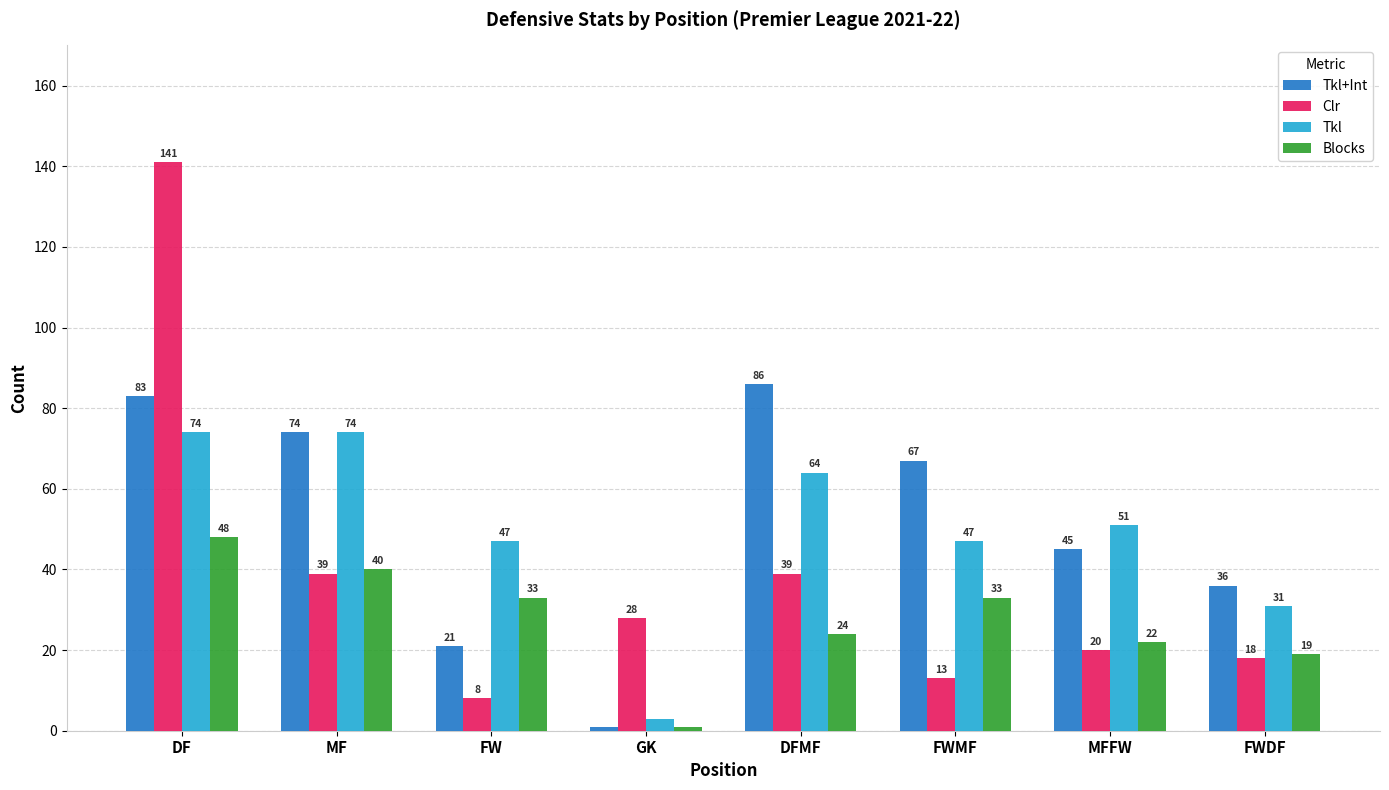

Reading left to right, extract all data points from this chart.

Tkl+Int: DF=83	MF=74	FW=21	GK=1	DFMF=86	FWMF=67	MFFW=45	FWDF=36
Clr: DF=141	MF=39	FW=8	GK=28	DFMF=39	FWMF=13	MFFW=20	FWDF=18
Tkl: DF=74	MF=74	FW=47	GK=3	DFMF=64	FWMF=47	MFFW=51	FWDF=31
Blocks: DF=48	MF=40	FW=33	GK=1	DFMF=24	FWMF=33	MFFW=22	FWDF=19